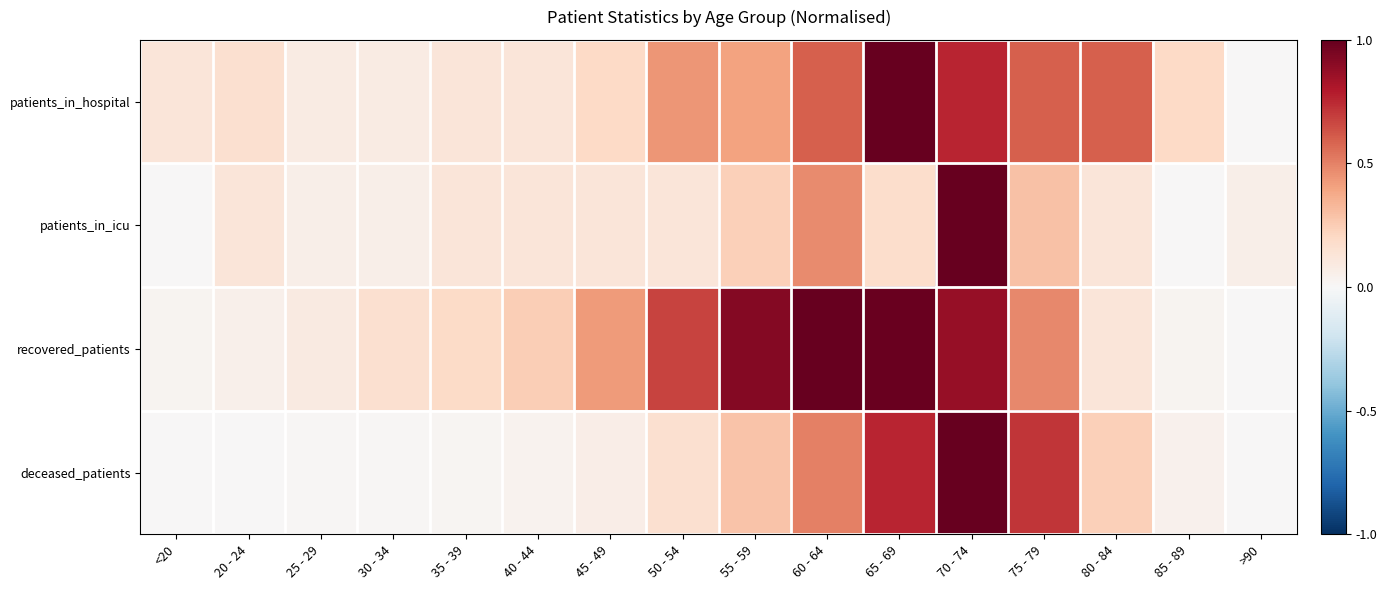

Rank the series by their maximum value, from highest to lowest.

patients_in_hospital, patients_in_icu, recovered_patients, deceased_patients